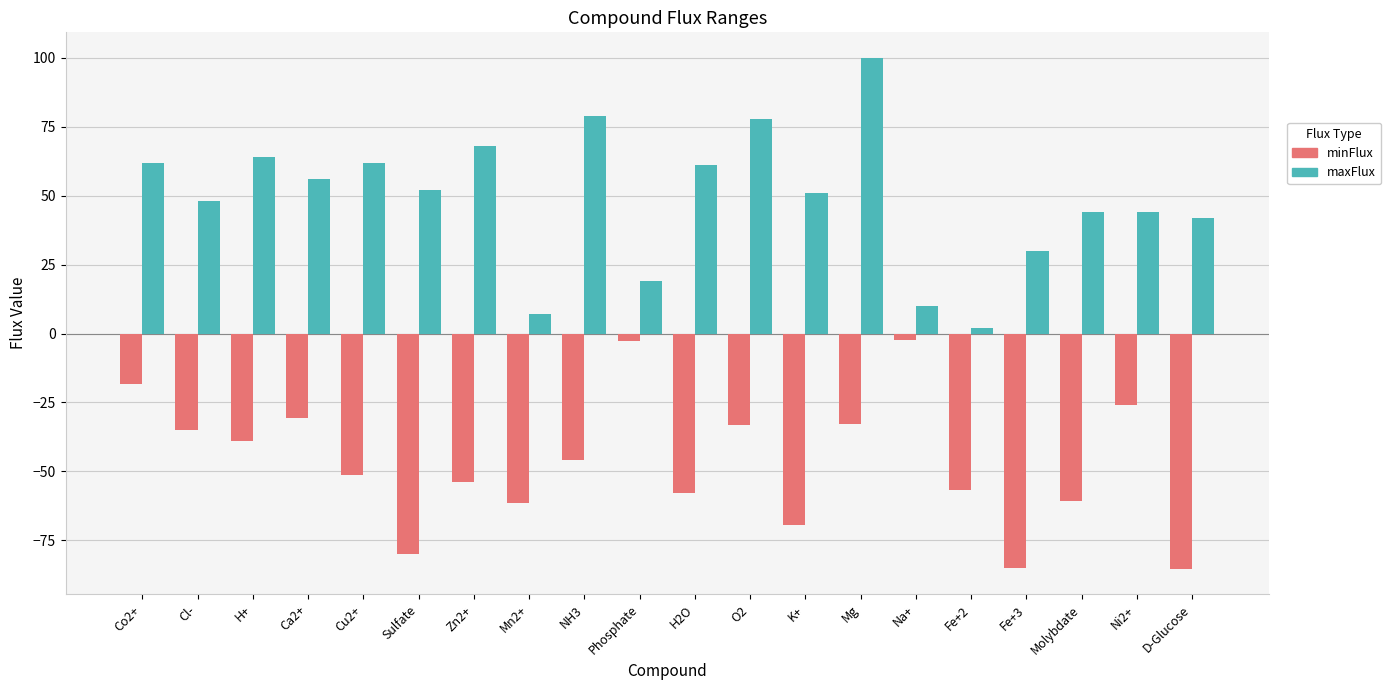

What is the sum of the maxFlux values at Cu2+ and NH3?

141.0